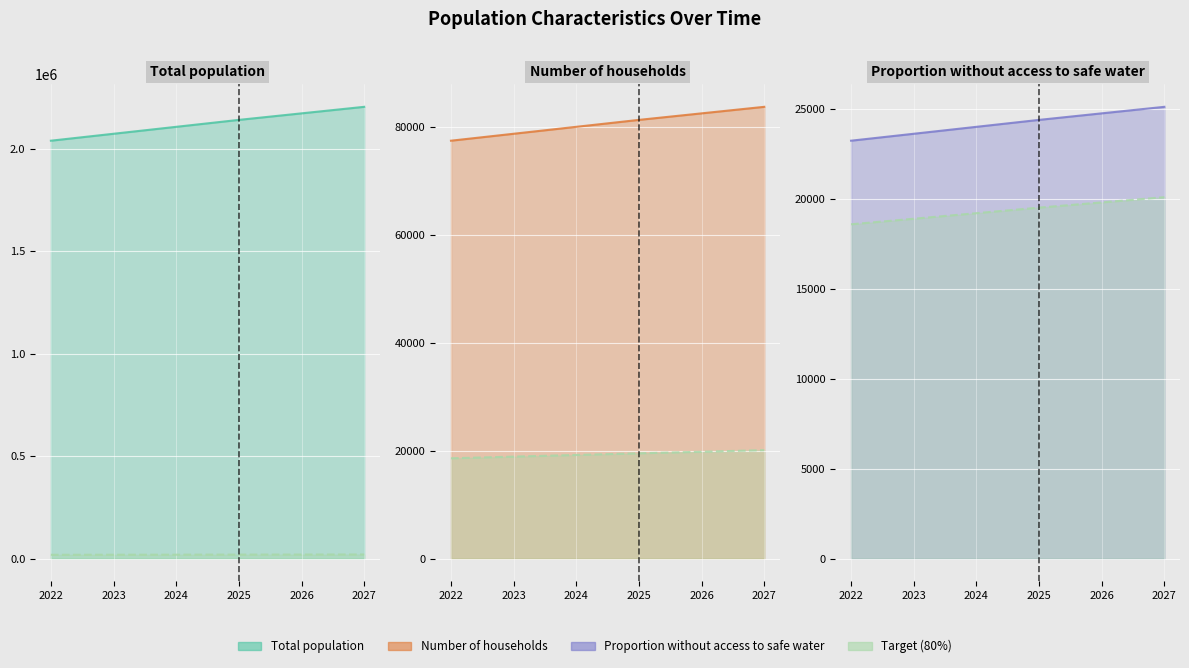

What is the difference between the highest and lowest values at 2022?

2020918